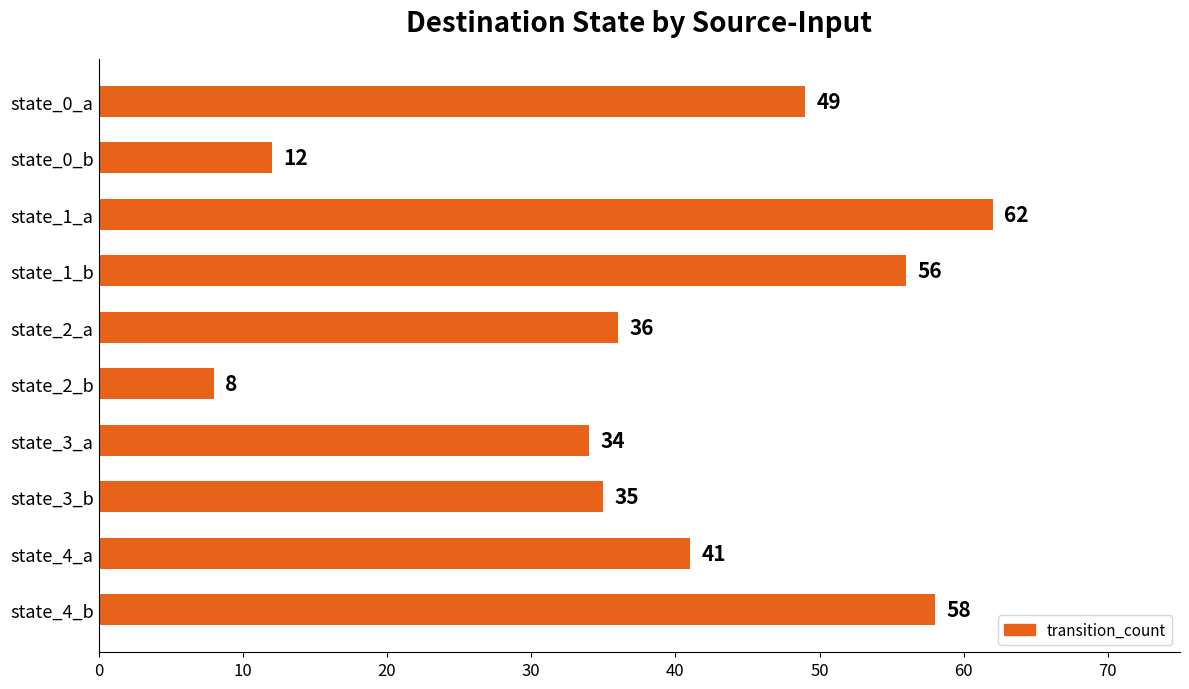

True or false: the data shows 49 at state_0_a.

True